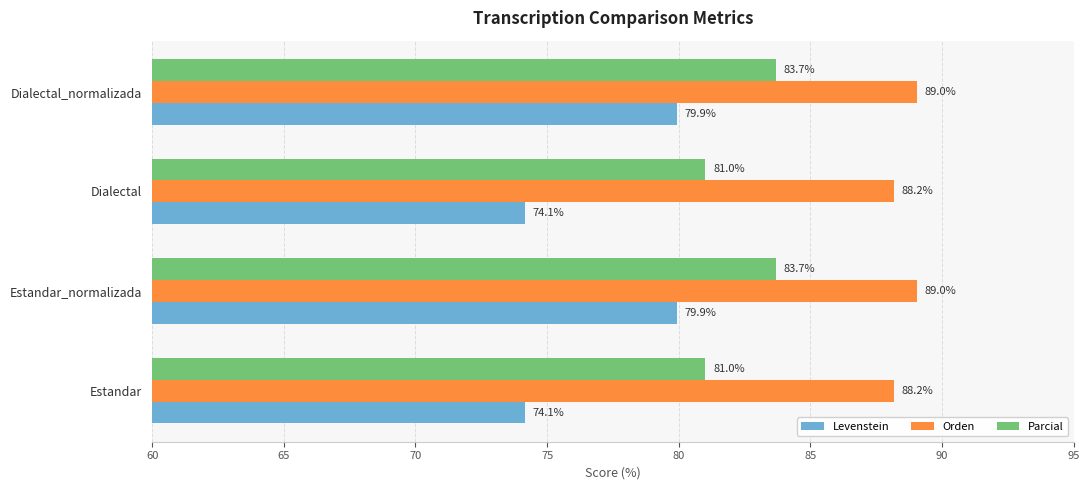

What is the approximate value of Orden at Estandar_normalizada?

89.0